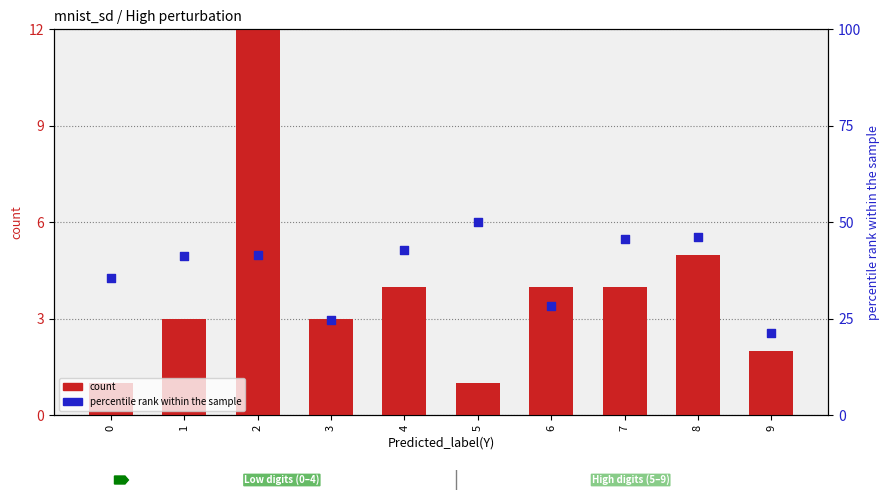

Is the value of percentile rank within the sample at 2 greater than the value of count at 1?

Yes